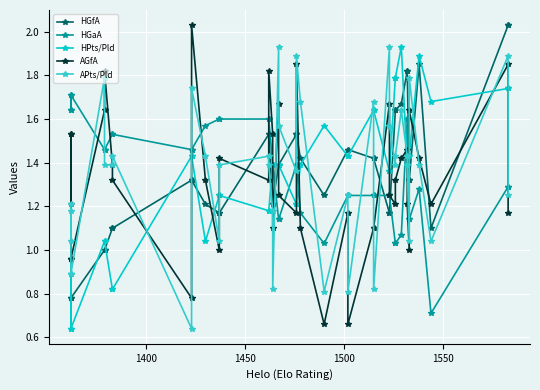

How many series are shown in this chart?

5